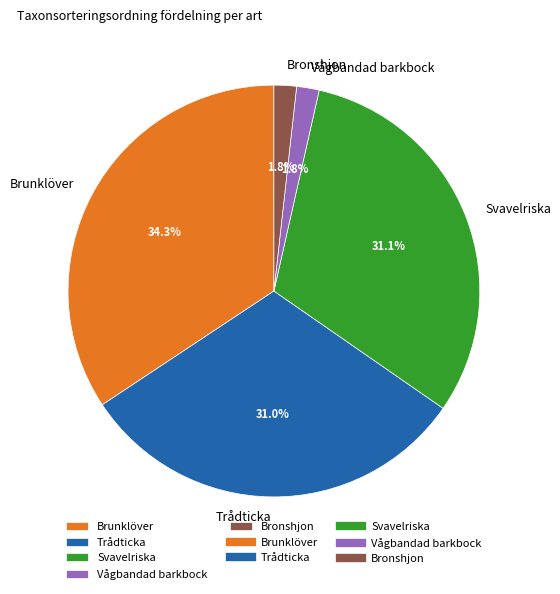

The Svavelriska slice represents 37% of the pie. True or false?

False